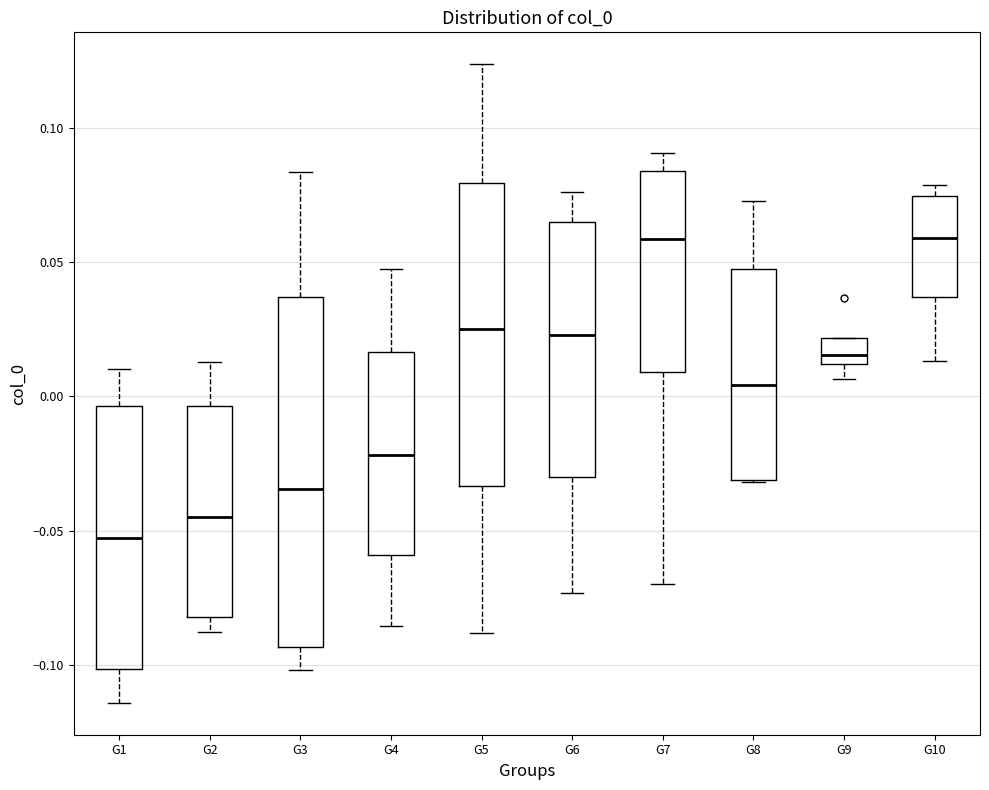

Where is the upper edge of the box for G6 on the y-axis? The values are not printed on the chart, so give them approximately, as read against the axis.

0.065